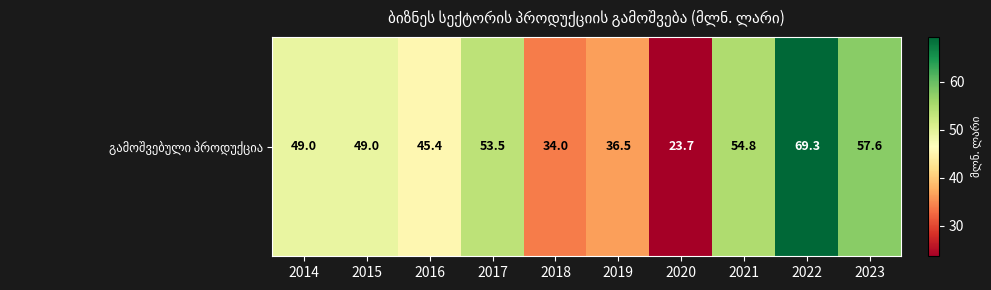

Where does the data first go above 49?

2017